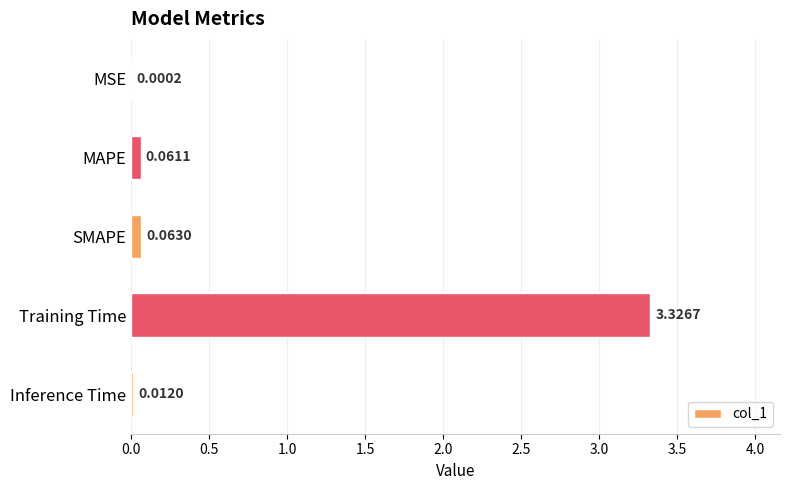

At which label is the value closest to 1?

SMAPE